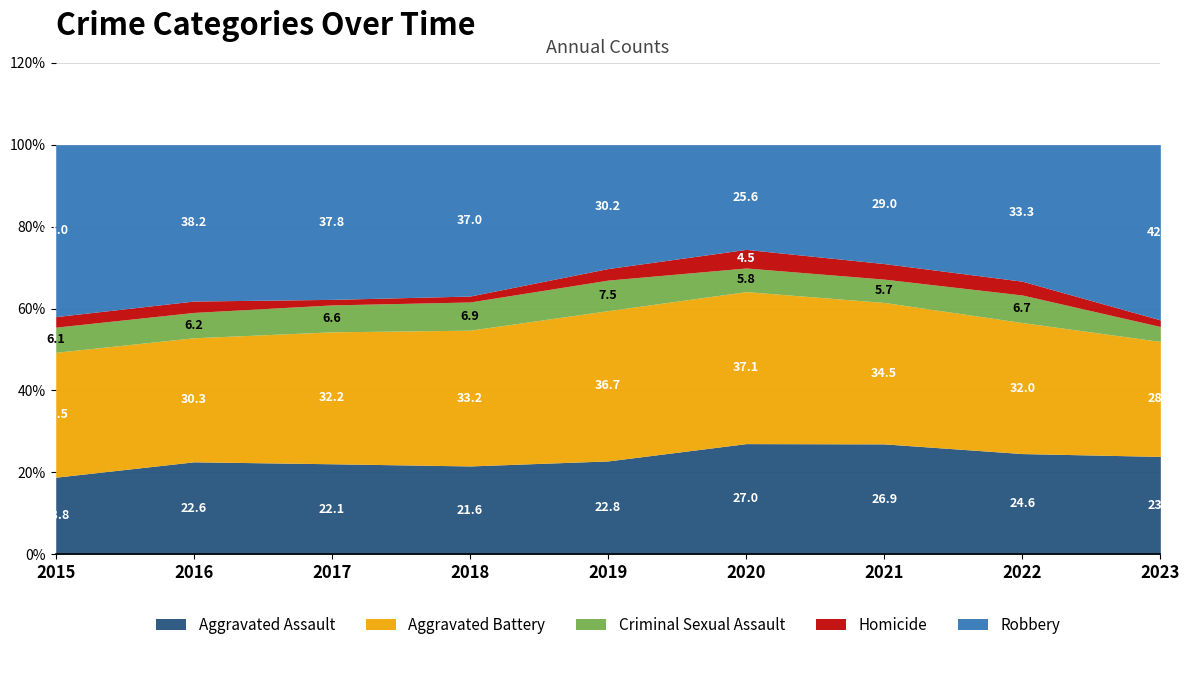

How many values in the Robbery series exceed 204?

4